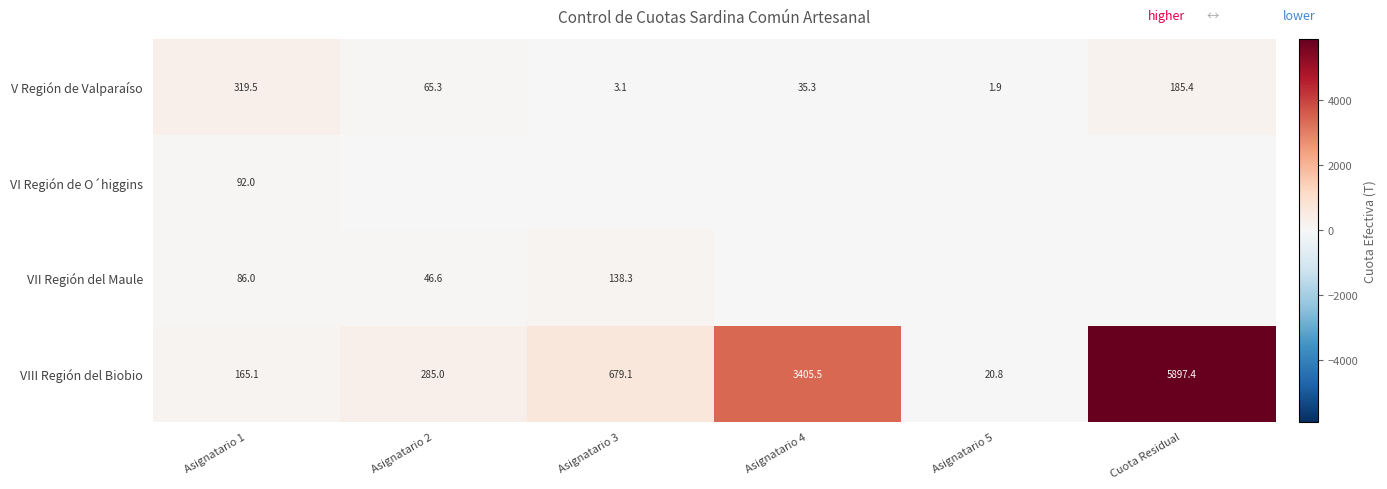

What is the highest value of the V Región de Valparaíso series?

319.5